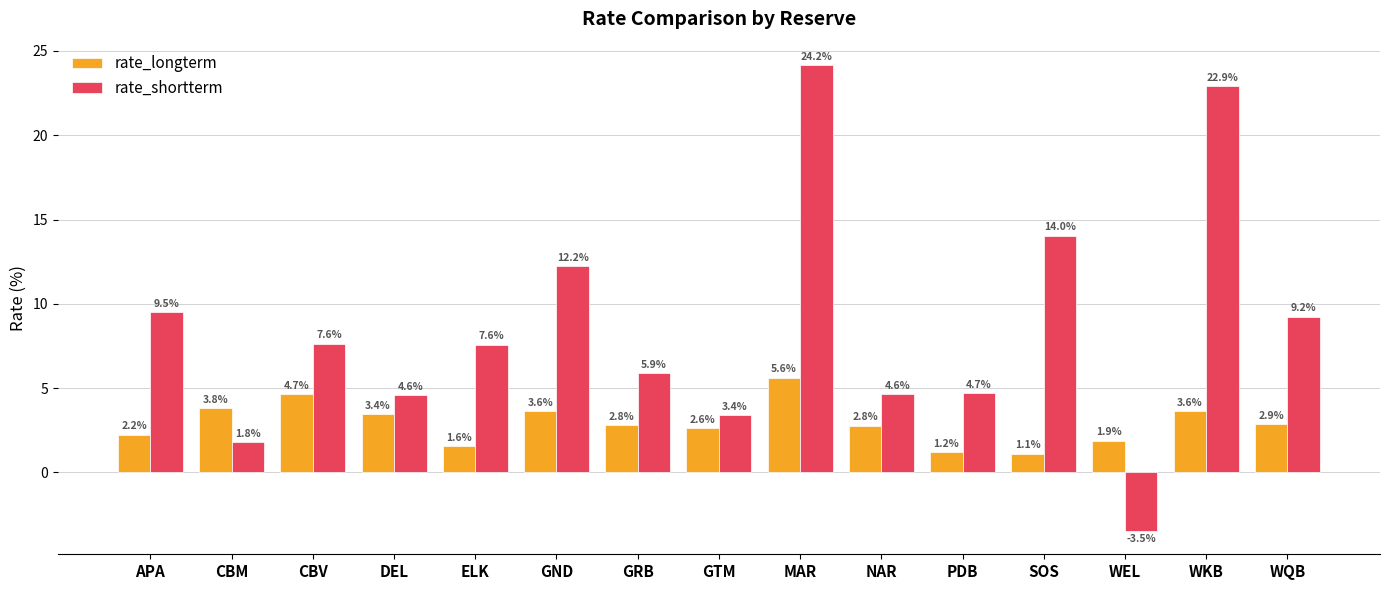

What is the average value of the rate_longterm series?

2.9